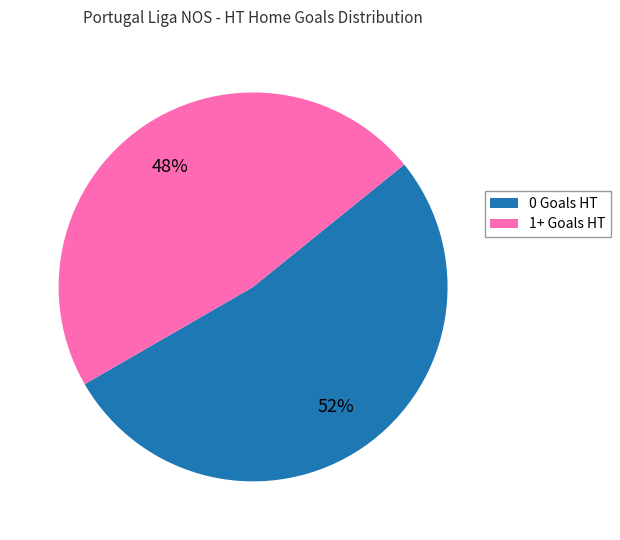

Combined, do 1+ Goals HT and 0 Goals HT account for over 50%?

Yes